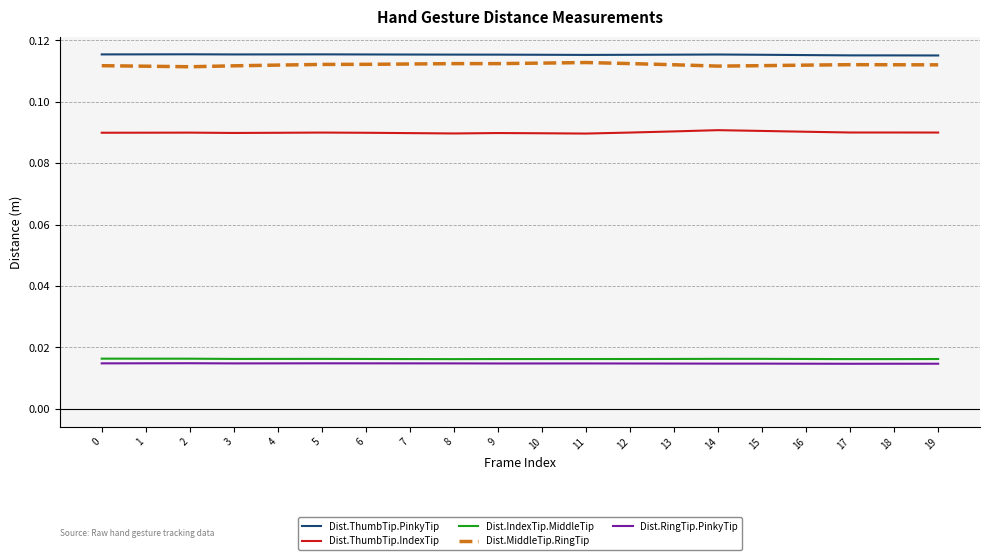

What is the total value across all series at 8?

0.3